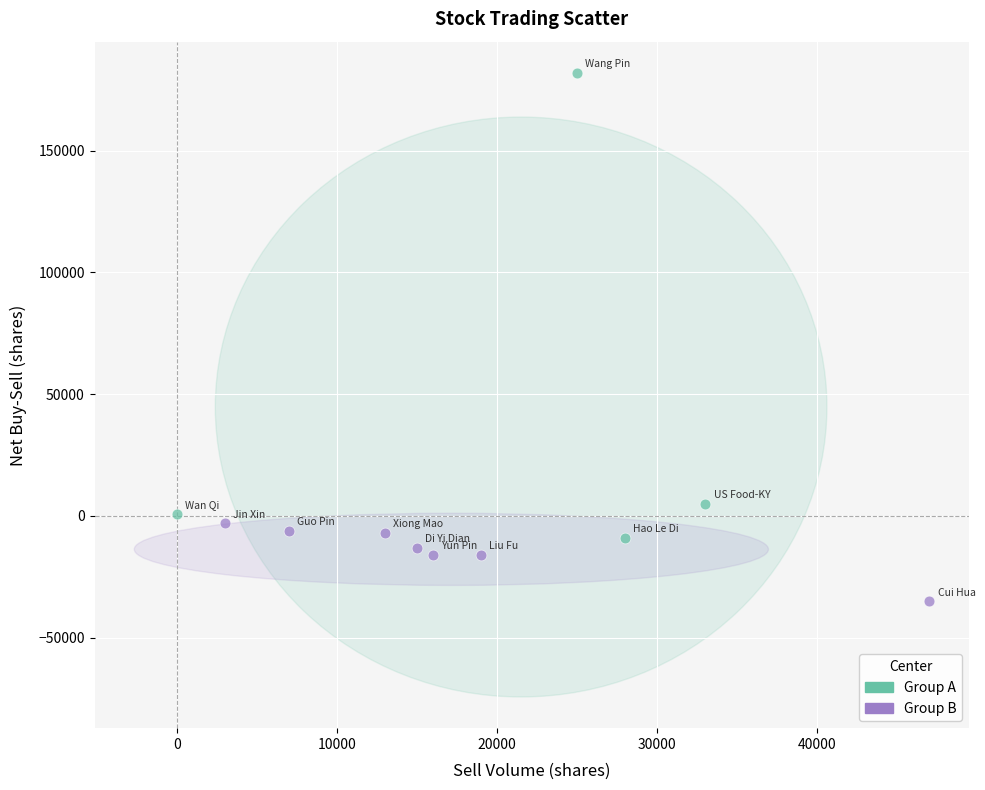

Which series reaches the maximum Y coordinate?

Group A